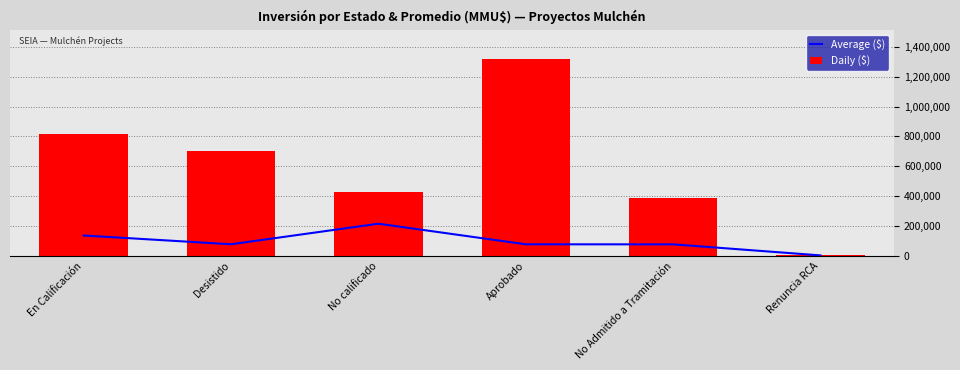

What is the total value across all series at Desistido?

778559.0